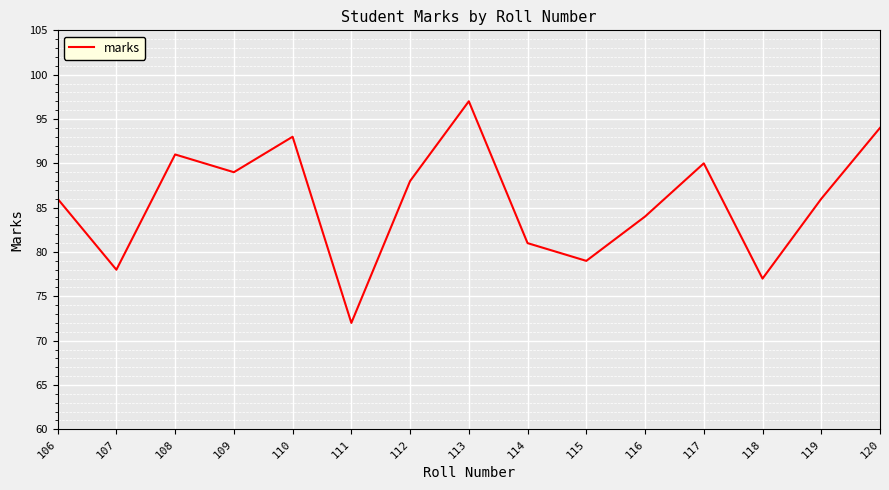

Reading left to right, what are all the values shown in this chart?

86	78	91	89	93	72	88	97	81	79	84	90	77	86	94